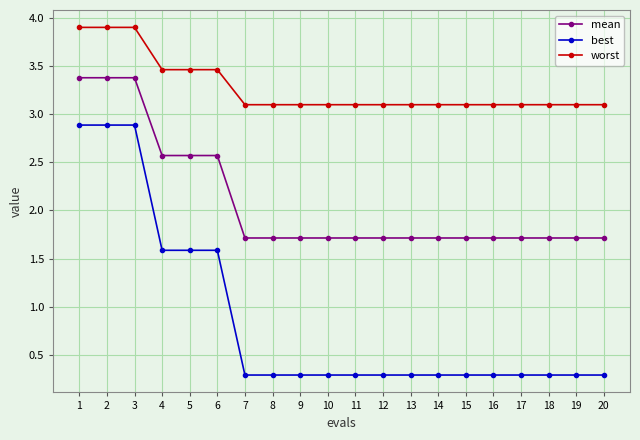

Which series has the widest spread of values?

best